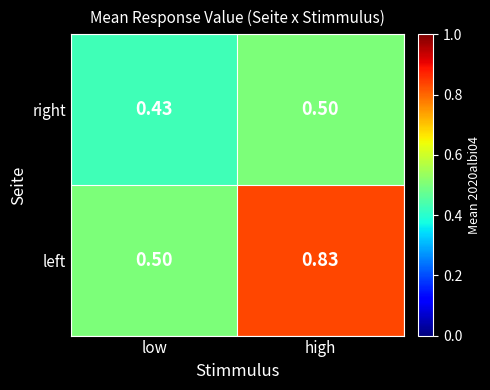

Which series has the widest spread of values?

left